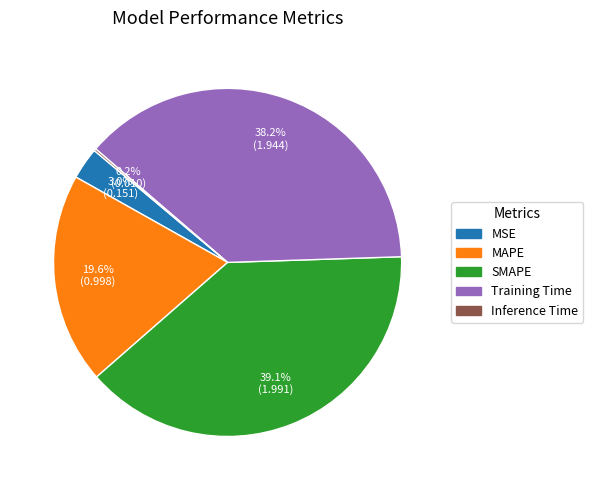

What is the largest slice in the pie chart?

SMAPE